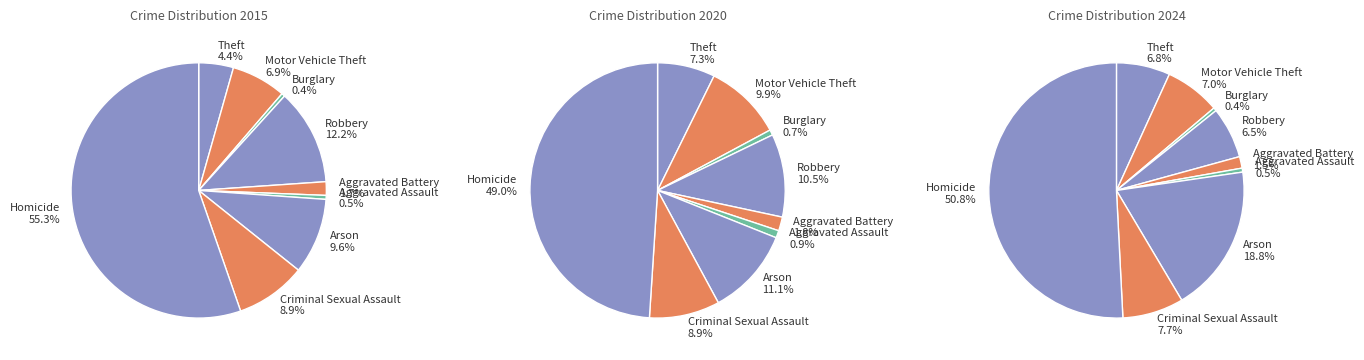

The Aggravated Battery slice represents 15% of the pie. True or false?

False